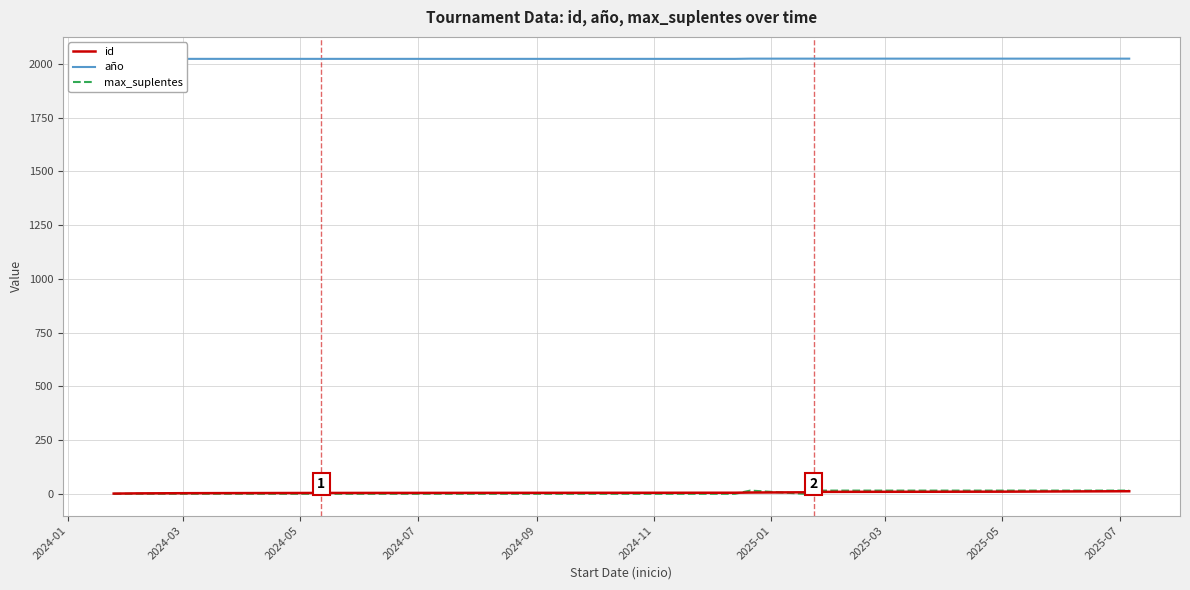

What is the value of the id point at the 2nd from the left?

2